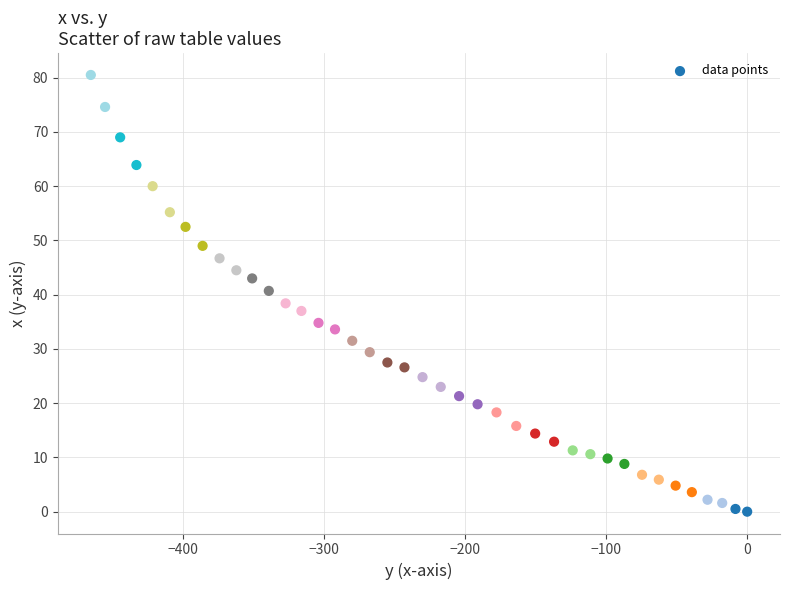

What is the range of Y values (max minus min)?

80.5